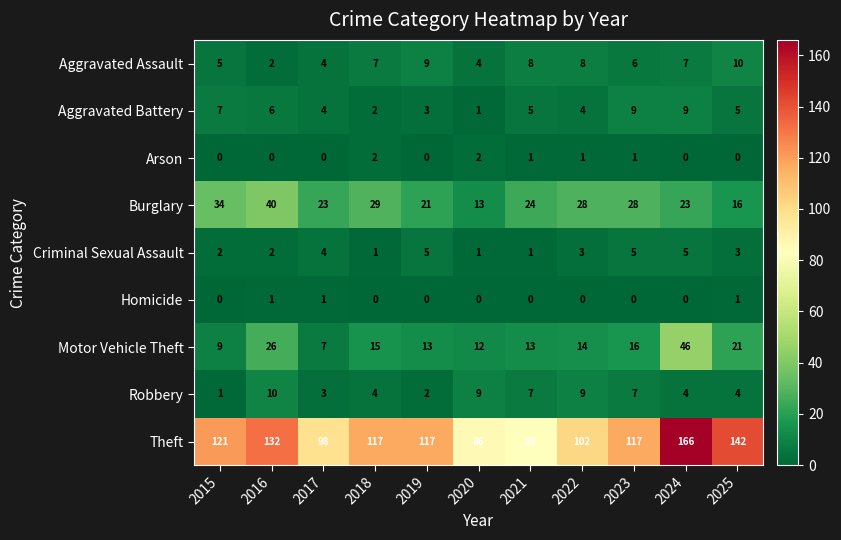

What is the maximum value for Aggravated Assault?

10